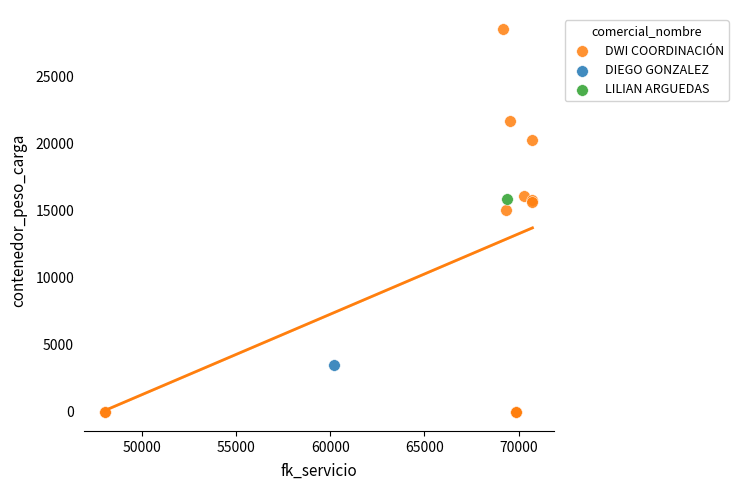

What are all the series names shown in the legend?

DWI COORDINACIÓN, DIEGO GONZALEZ, LILIAN ARGUEDAS